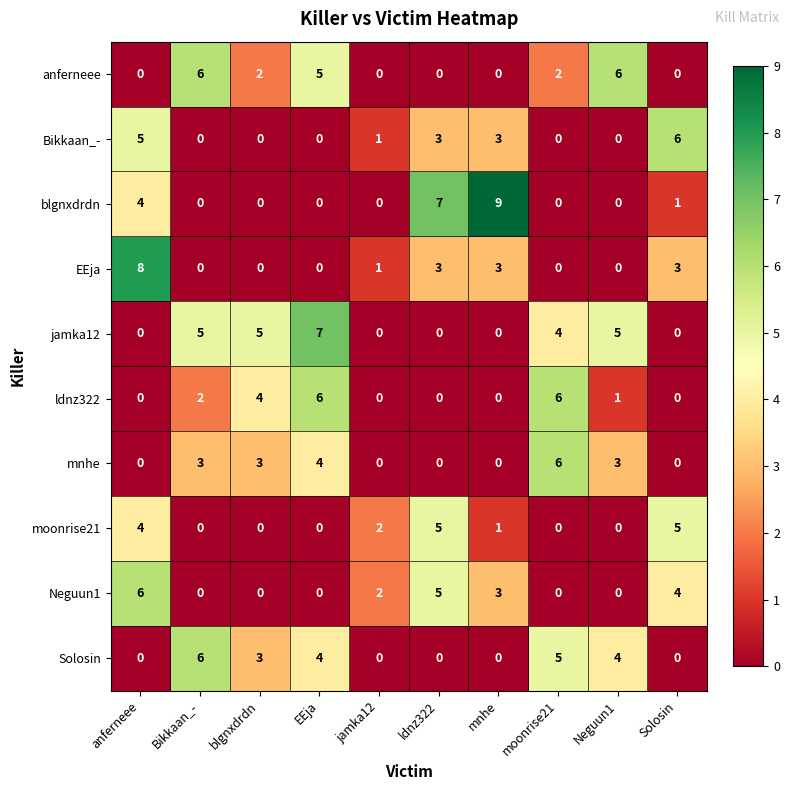

Which series has the widest spread of values?

blgnxdrdn